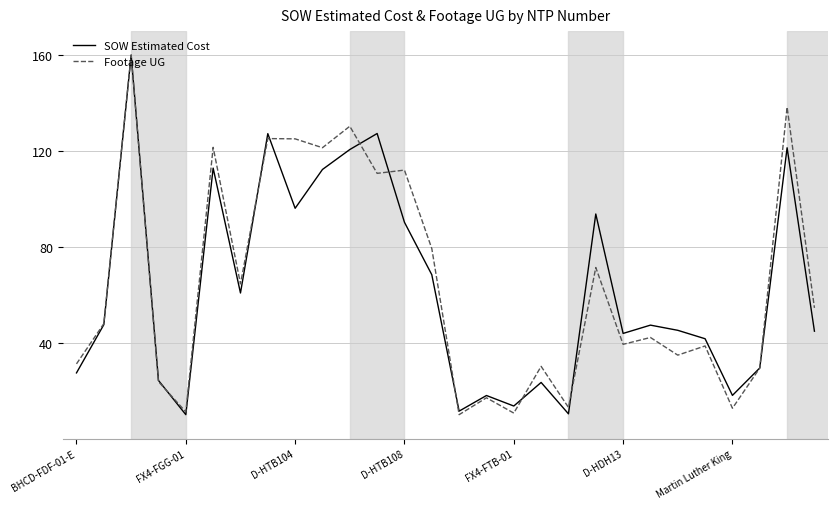

True or false: SOW Estimated Cost and Footage UG intersect in this chart.

True